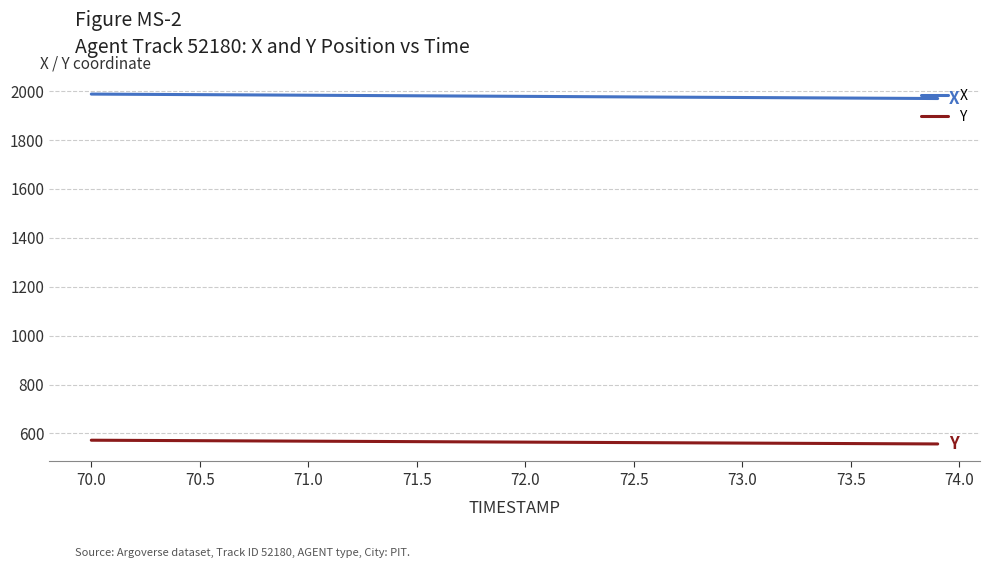

Which series has the largest total across all categories?

X